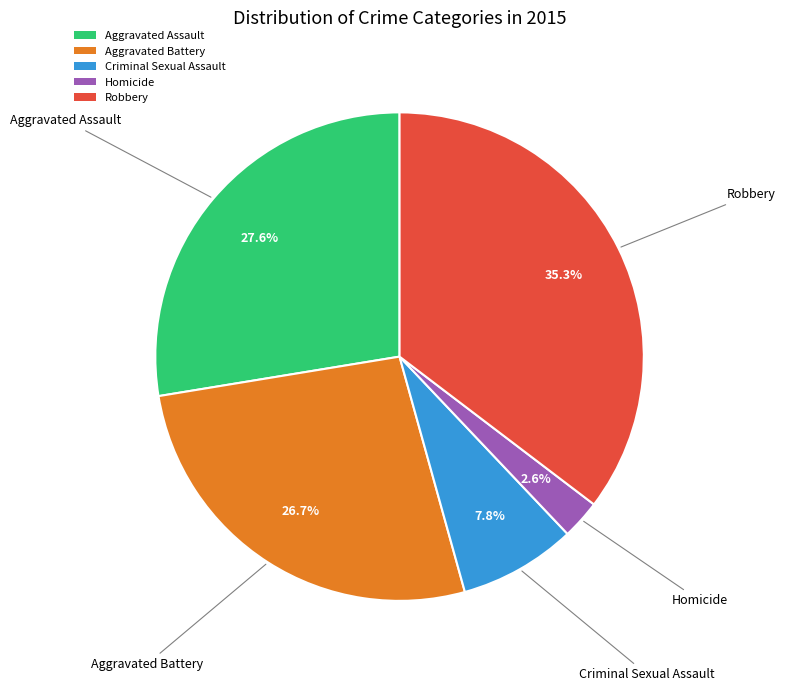

What is the ratio of the value at Aggravated Battery to the value at Robbery?

0.8